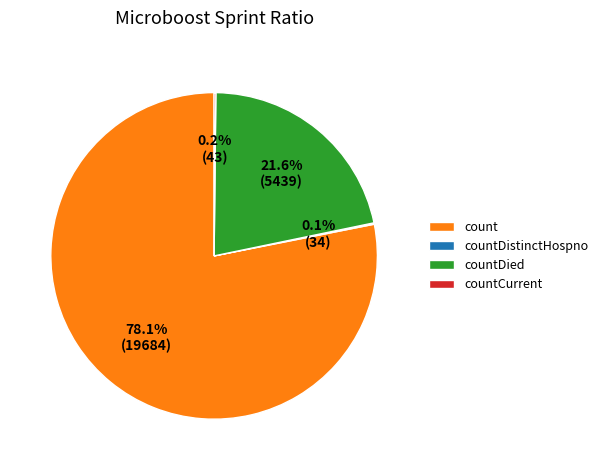

How much of the chart is everything except countDied?

78.4%